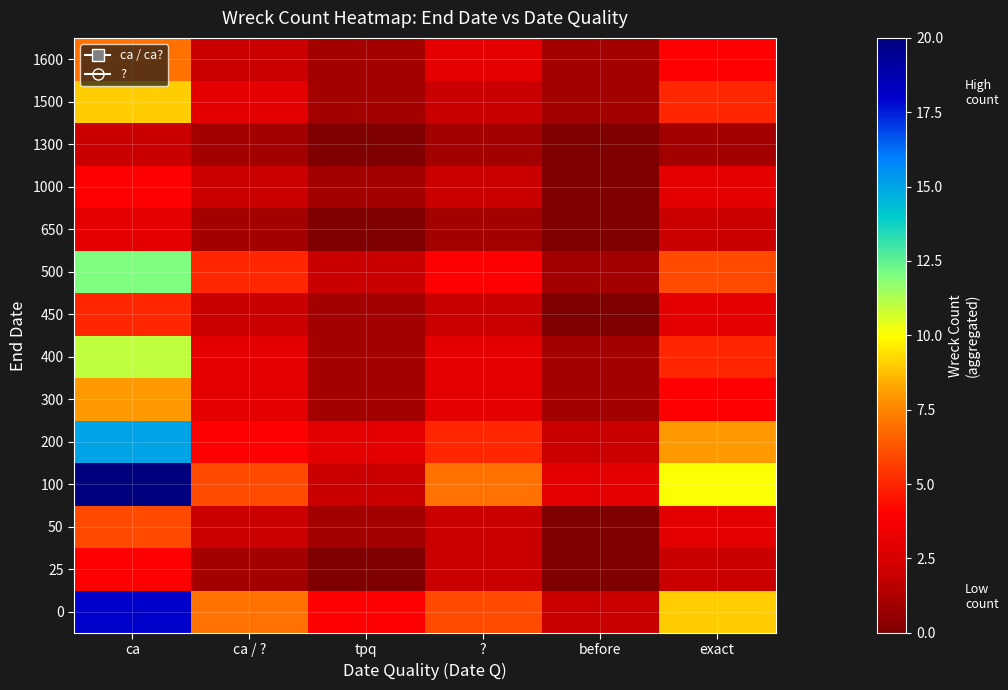

Reading left to right, what are all the values shown in this chart?

0: ca=18	ca / ?=7	tpq=4	?=6	before=2	exact=9
25: ca=4	ca / ?=1	tpq=0	?=2	before=0	exact=2
50: ca=6	ca / ?=2	tpq=1	?=2	before=0	exact=3
100: ca=20	ca / ?=6	tpq=2	?=7	before=3	exact=10
200: ca=15	ca / ?=4	tpq=3	?=5	before=2	exact=8
300: ca=8	ca / ?=3	tpq=1	?=3	before=1	exact=4
400: ca=11	ca / ?=3	tpq=1	?=3	before=1	exact=5
450: ca=5	ca / ?=2	tpq=1	?=2	before=0	exact=3
500: ca=12	ca / ?=5	tpq=2	?=4	before=1	exact=6
650: ca=3	ca / ?=1	tpq=0	?=1	before=0	exact=2
1000: ca=4	ca / ?=2	tpq=1	?=2	before=0	exact=3
1300: ca=2	ca / ?=1	tpq=0	?=1	before=0	exact=1
1500: ca=9	ca / ?=3	tpq=1	?=2	before=1	exact=5
1600: ca=7	ca / ?=2	tpq=1	?=3	before=1	exact=4